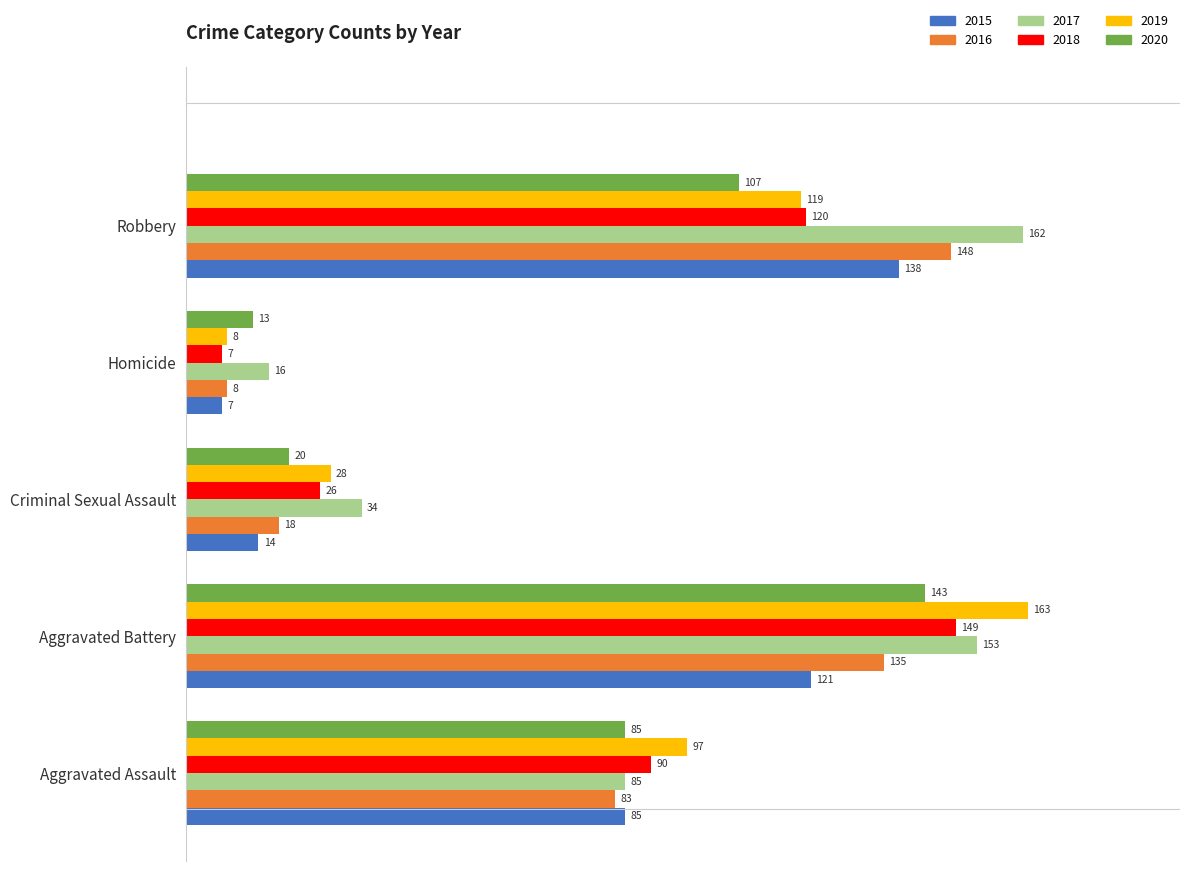

List the labels in order of 2016 value, largest first.

Robbery, Aggravated Battery, Aggravated Assault, Criminal Sexual Assault, Homicide